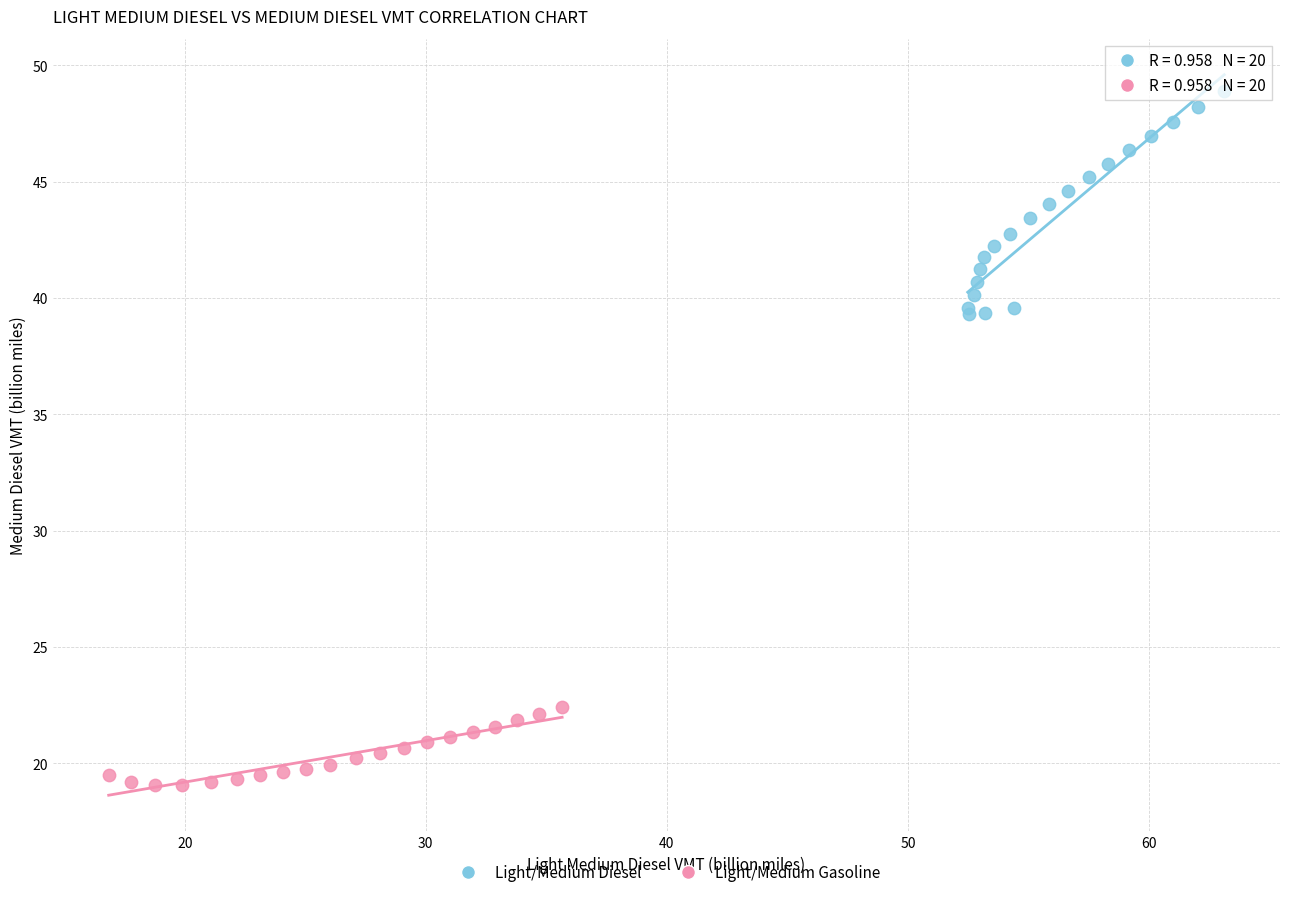

Which series has the largest Y range (max minus min)?

Light/Medium Diesel